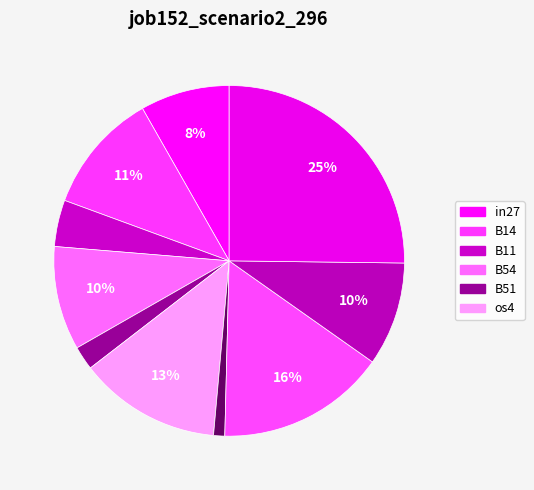

Count the number of slices in the pie.

10